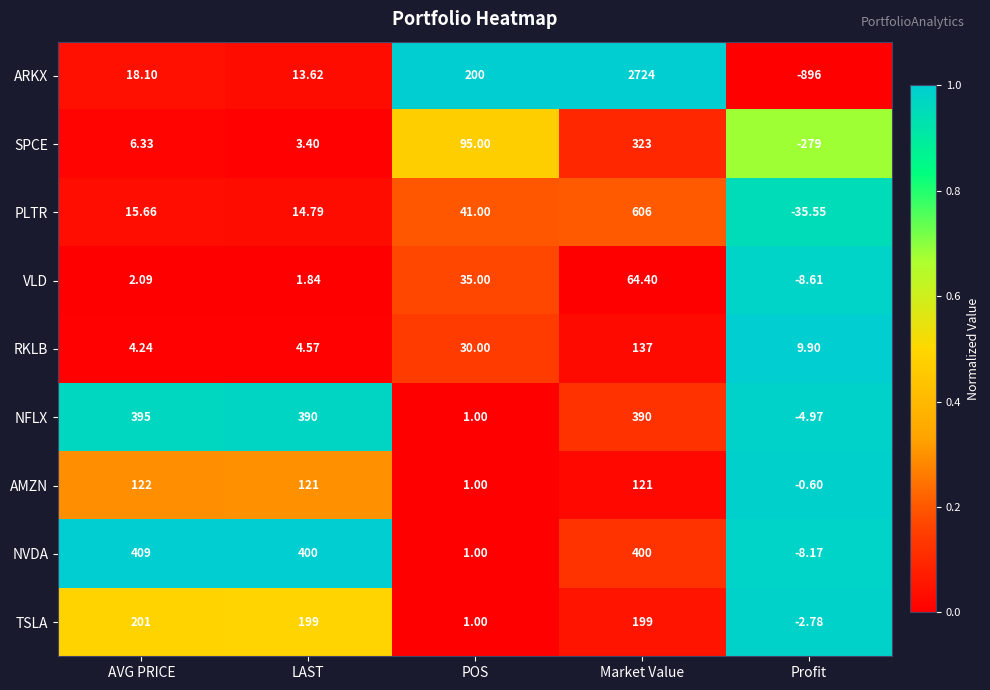

Which series has the largest range (max minus min)?

ARKX